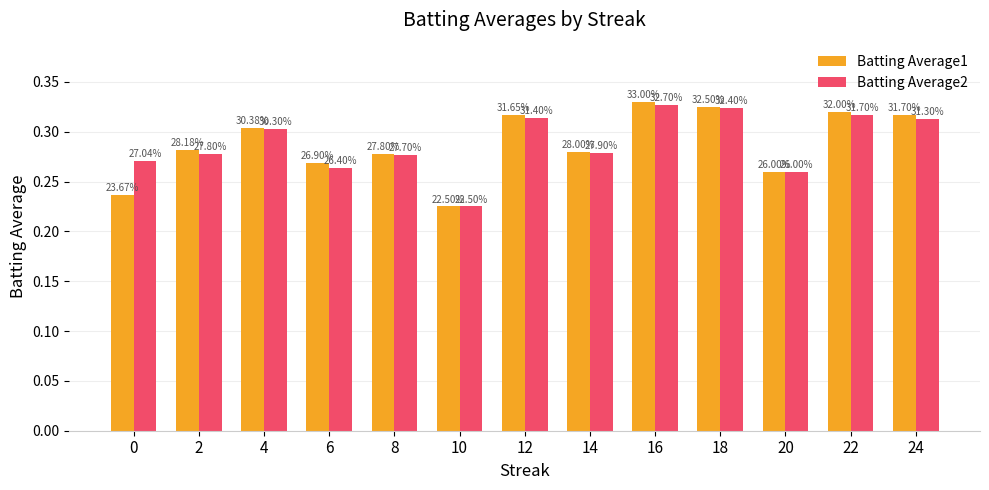

Are the bars horizontal?

No